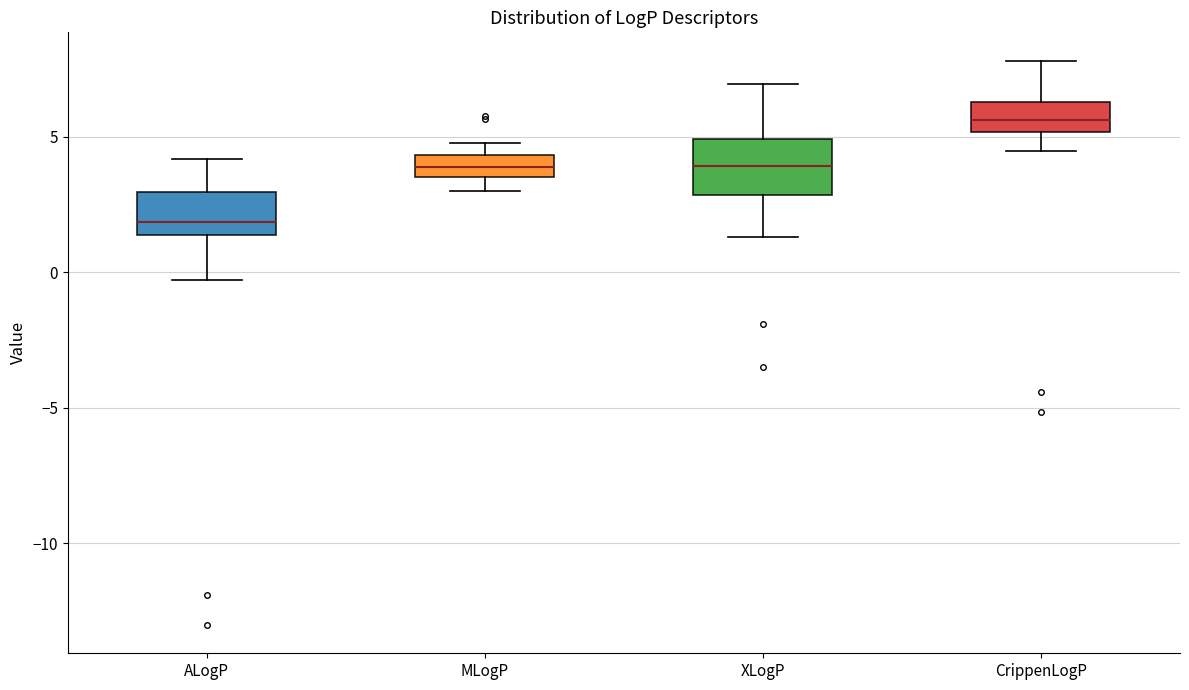

Reading left to right, transcribe this box plot: for each box, give where its median line is, the range the box spans, and where its two whiskers end, as read against the y-axis. The values are not printed on the chart, so give them approximately, as read against the axis.

ALogP: median 2.0, box 1.5 to 3.0, whiskers -0.5 to 4.0
MLogP: median 4.0, box 3.5 to 4.5, whiskers 3.0 to 5.0
XLogP: median 4.0, box 3.0 to 5.0, whiskers 1.5 to 7.0
CrippenLogP: median 5.5, box 5.0 to 6.5, whiskers 4.5 to 8.0